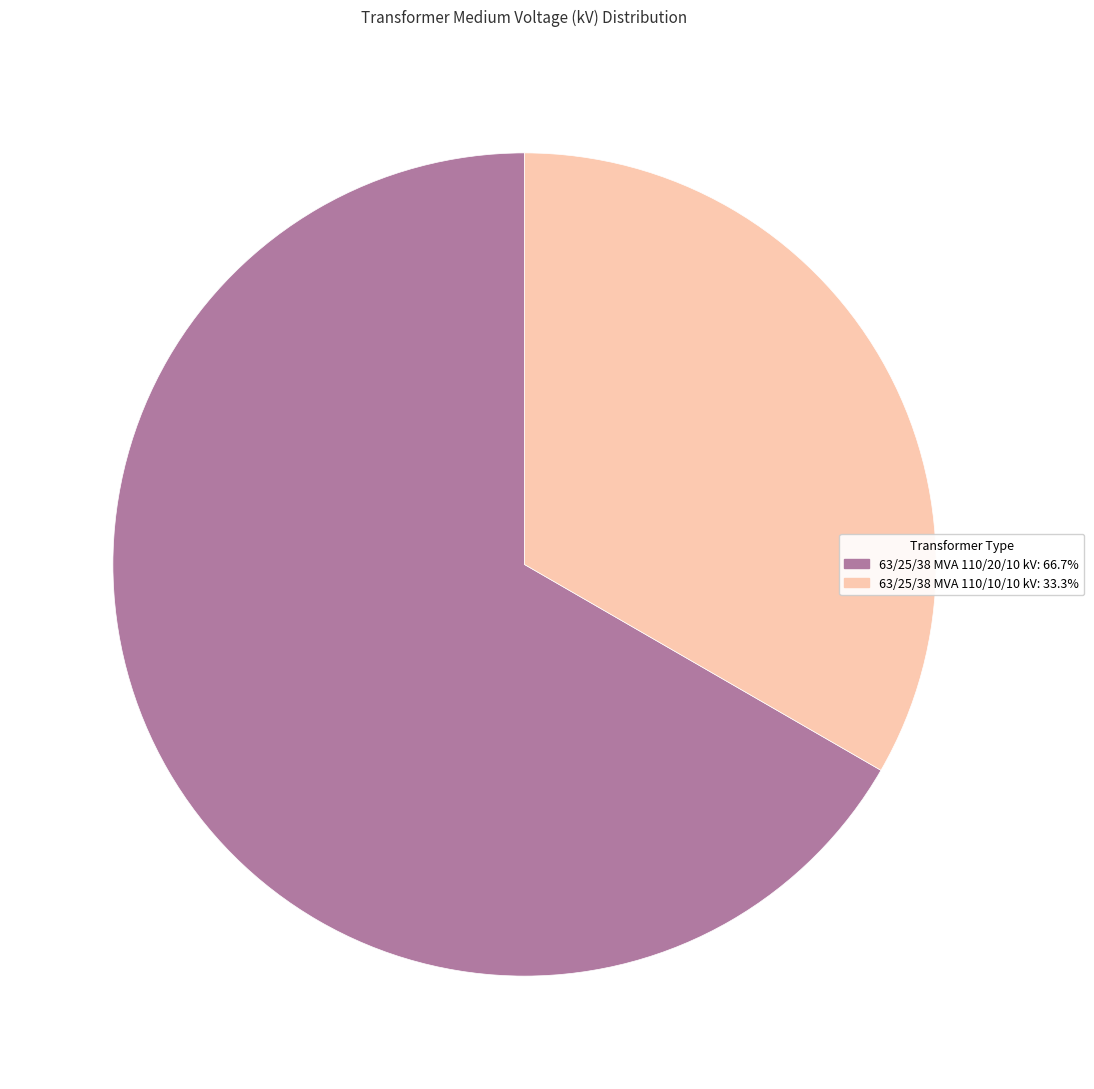

Count the number of slices in the pie.

2